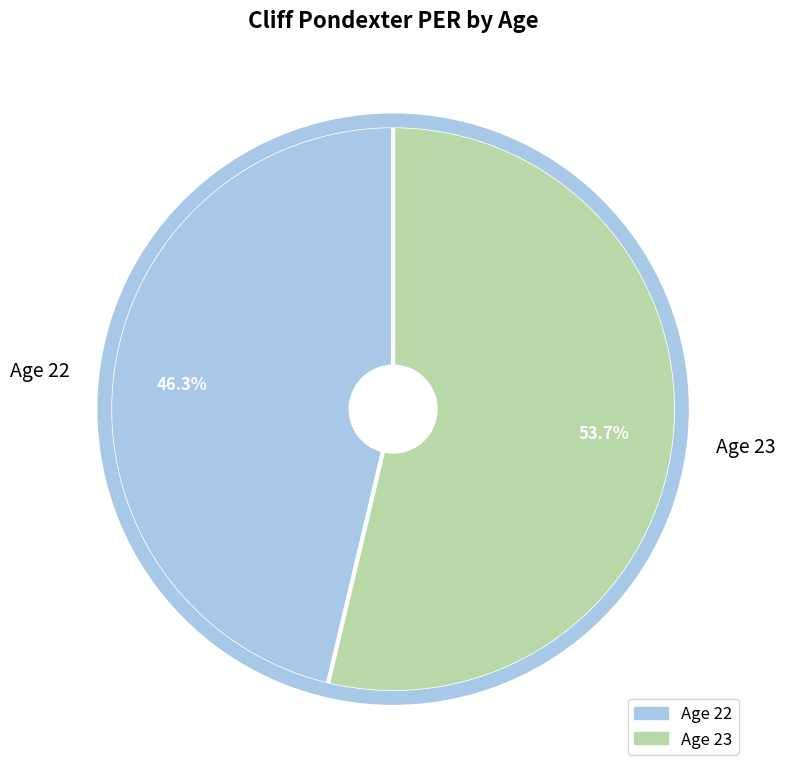

Which slice is the largest?

Age 23